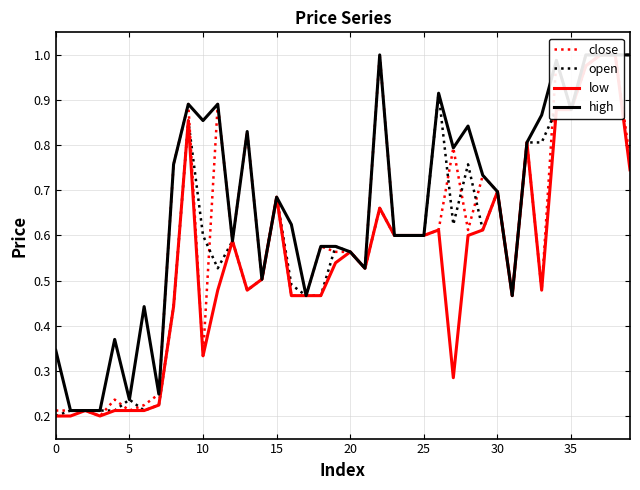

Is this an area chart (filled region under the line)?

No